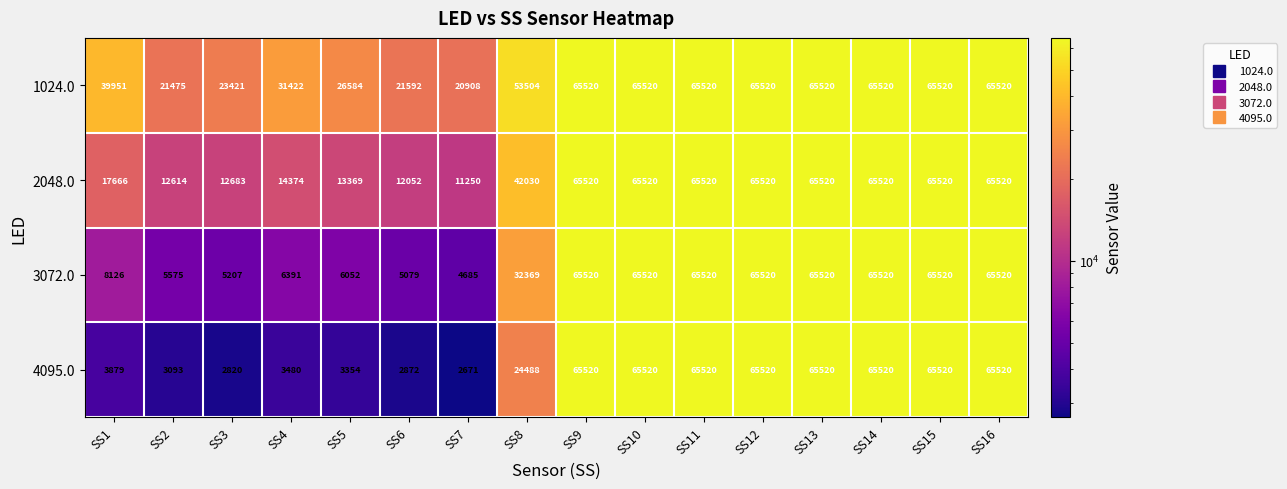

Which series has the largest total across all categories?

1024.0